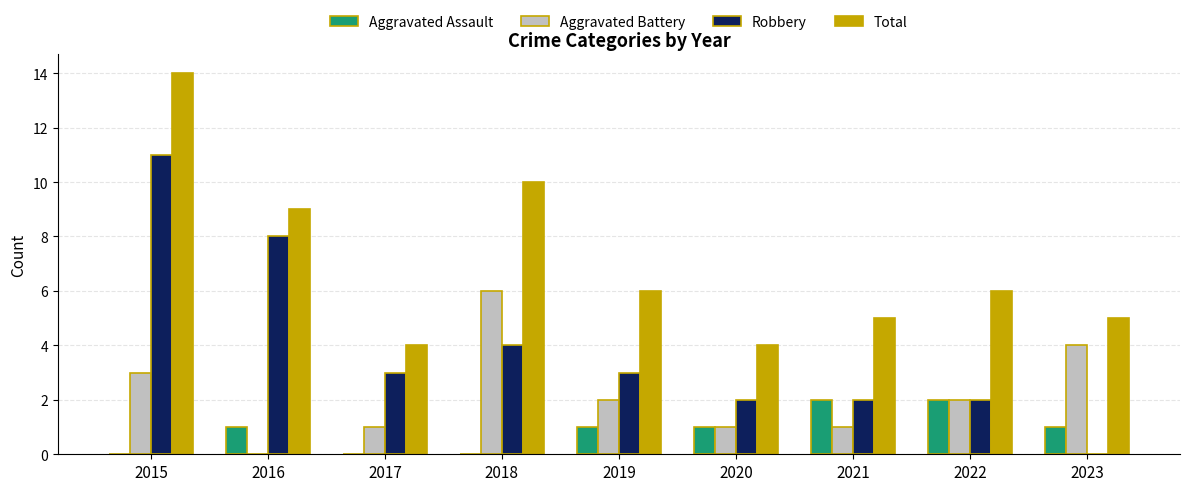

Which series has the largest range (max minus min)?

Robbery